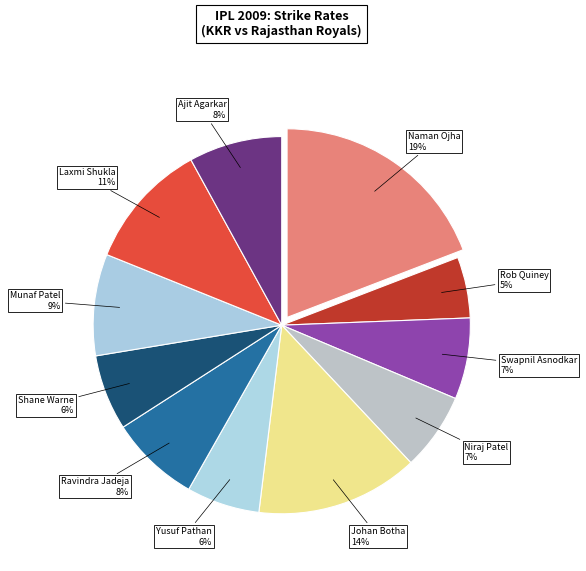

How many segments does this pie chart have?

11